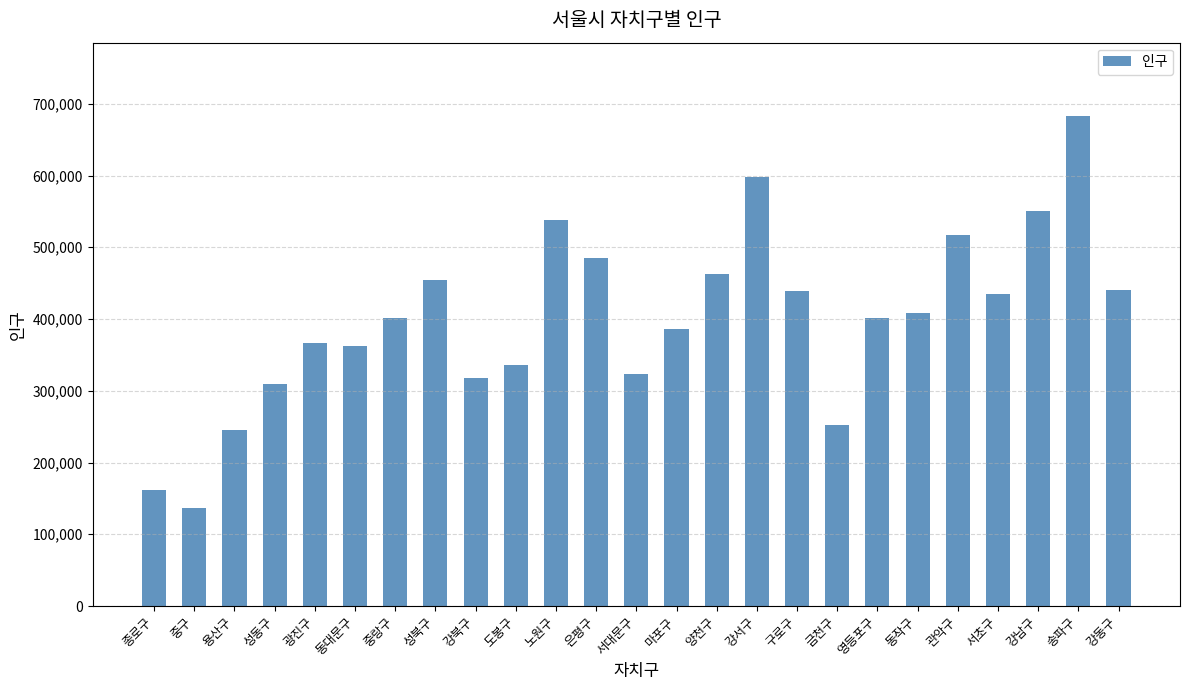

What is the difference between the second highest and second lowest values?

436404